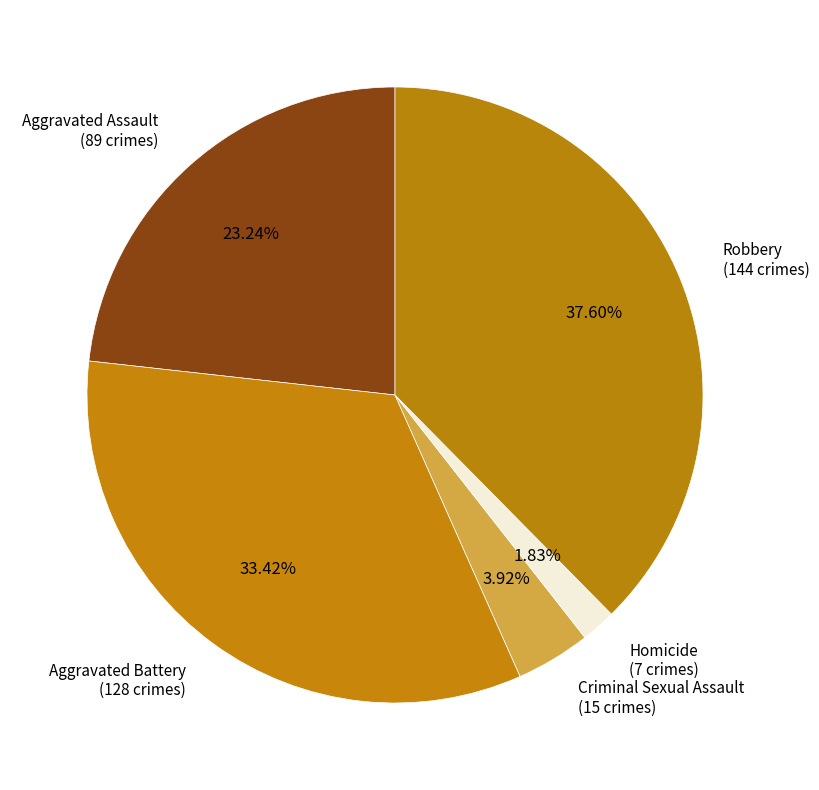

True or false: Homicide accounts for 15% of the total.

False